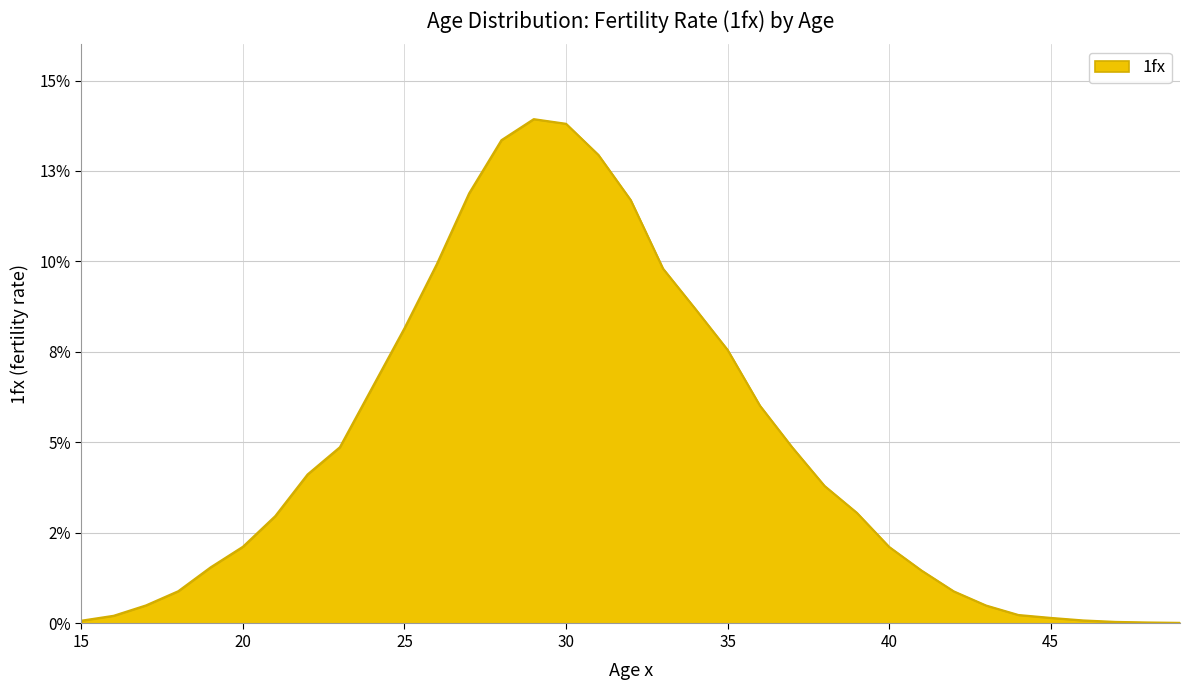

Reading left to right, what are all the values shown in this chart?

15=0.0	16=0.0	17=0.0	18=0.0	19=0.0	20=0.0	21=0.0	22=0.0	23=0.0	24=0.1	25=0.1	26=0.1	27=0.1	28=0.1	29=0.1	30=0.1	31=0.1	32=0.1	33=0.1	34=0.1	35=0.1	36=0.1	37=0.0	38=0.0	39=0.0	40=0.0	41=0.0	42=0.0	43=0.0	44=0.0	45=0.0	46=0.0	47=0.0	48=0.0	49=0.0